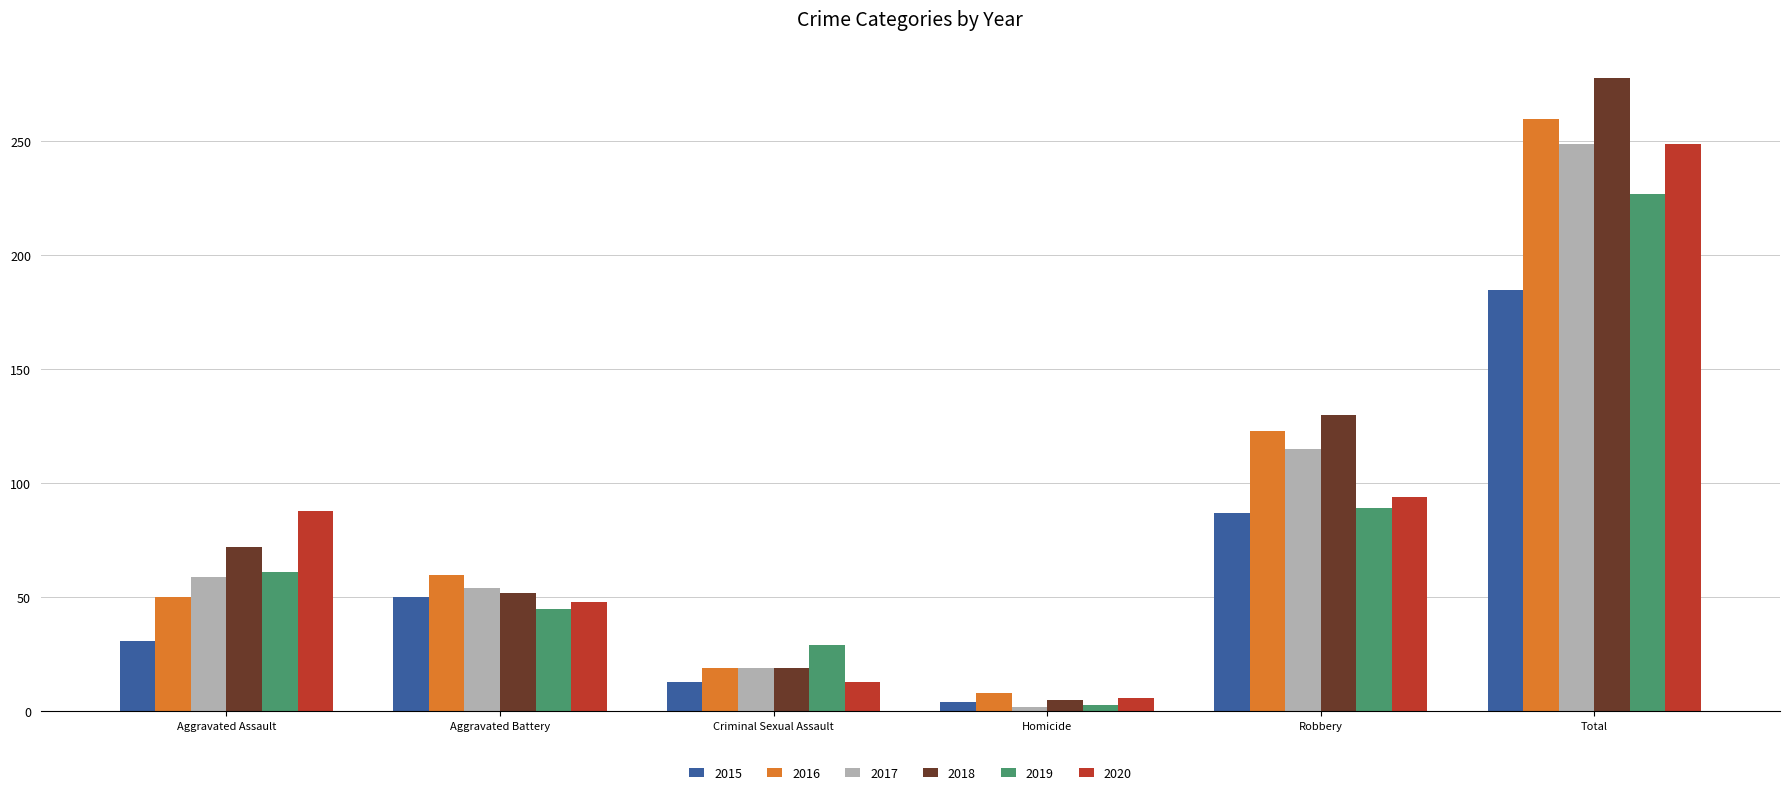

Which category has the lowest value across all series?

Homicide